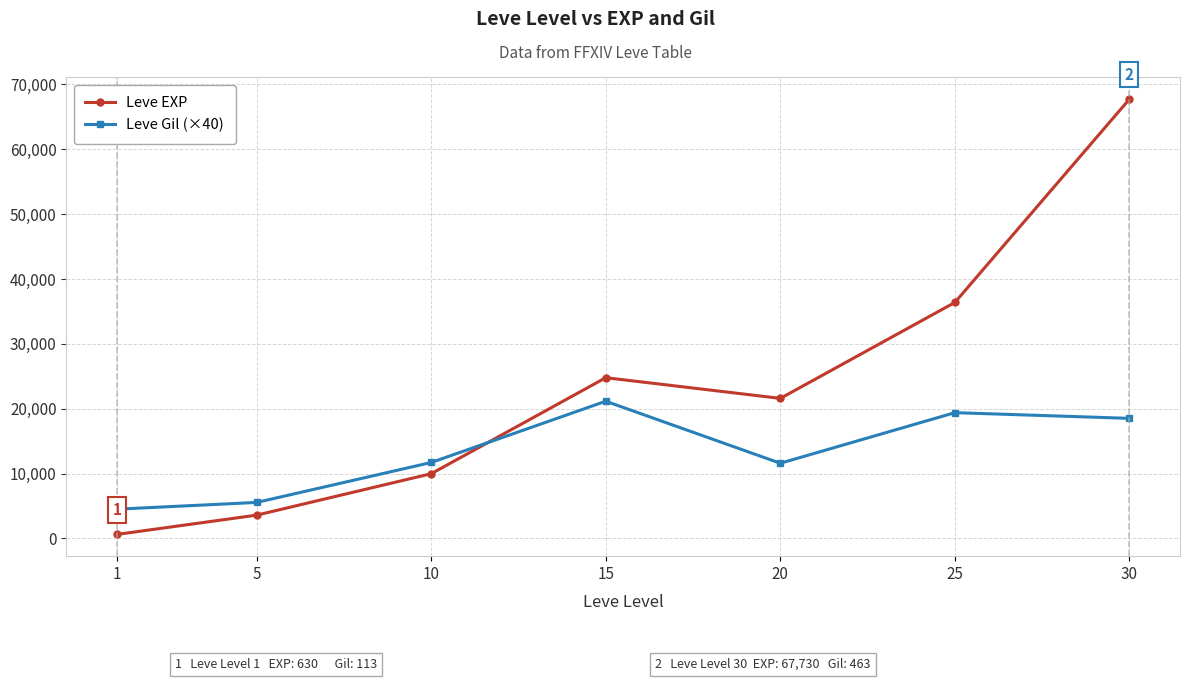

What is the total value across all series at 5?

9160